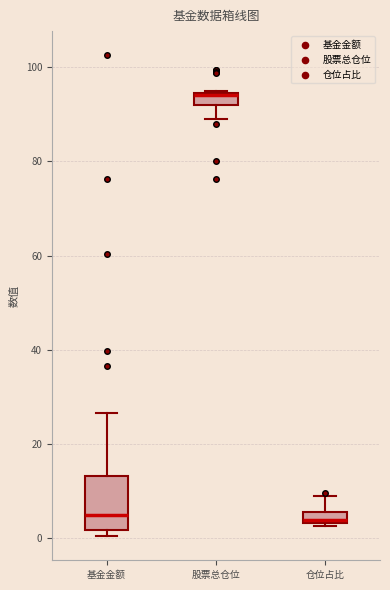

Which box is the tallest, from its lower edge to its upper edge?

基金金额